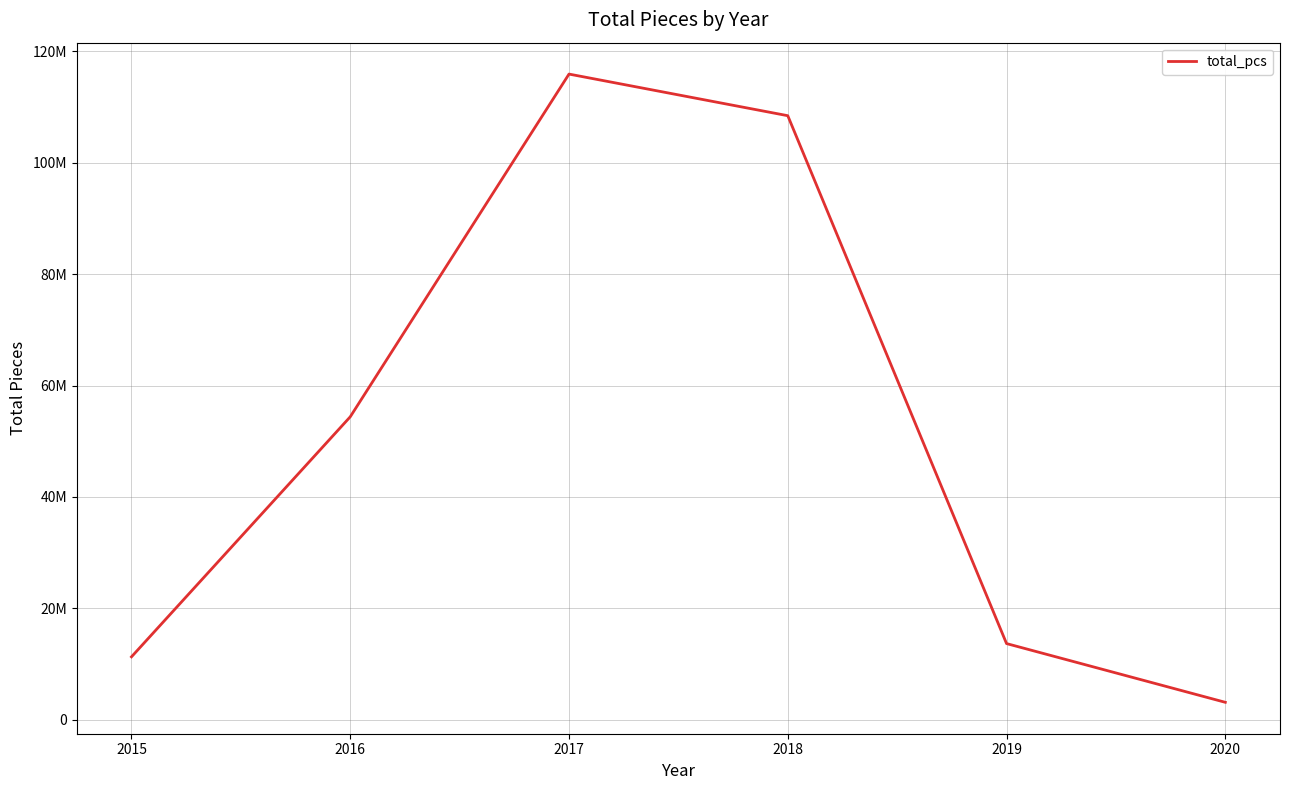

What is the difference between the maximum and minimum values?

112743401